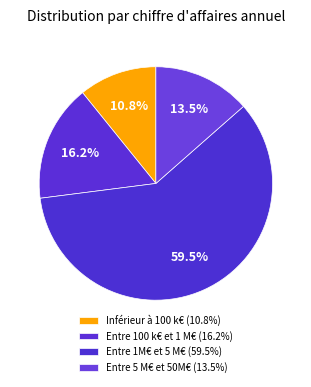

To the nearest percent, what percentage of the pie is Entre 5 M€ et 50M€?

14%